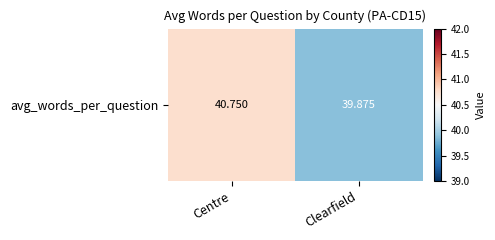

Rank the categories by value from highest to lowest.

Centre, Clearfield